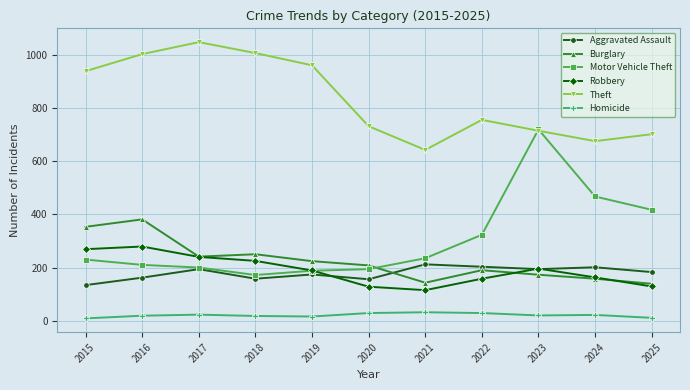

What is the value of the Aggravated Assault point at the 1st from the left?

134